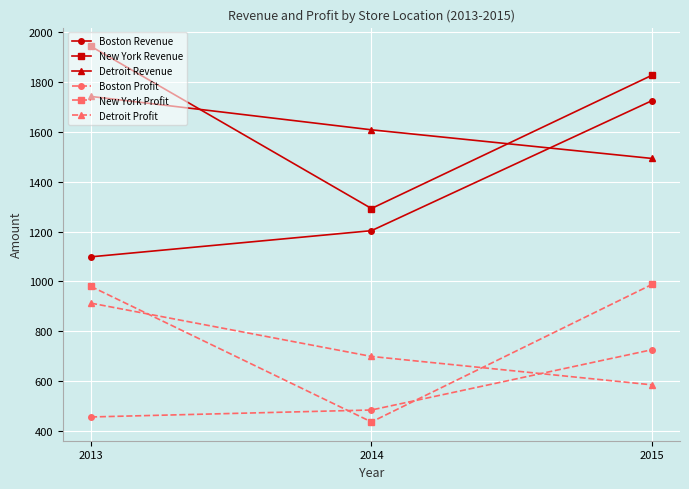

What are all the series names shown in the legend?

Boston Revenue, New York Revenue, Detroit Revenue, Boston Profit, New York Profit, Detroit Profit